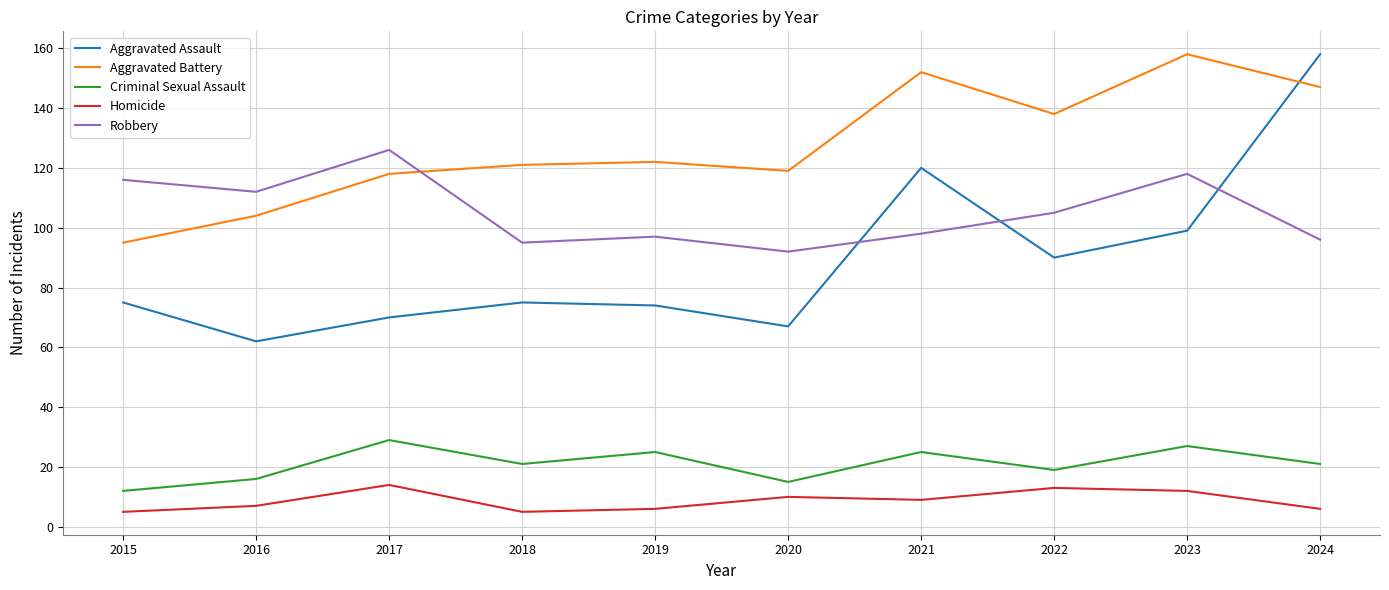

How many lines are shown in the chart?

5